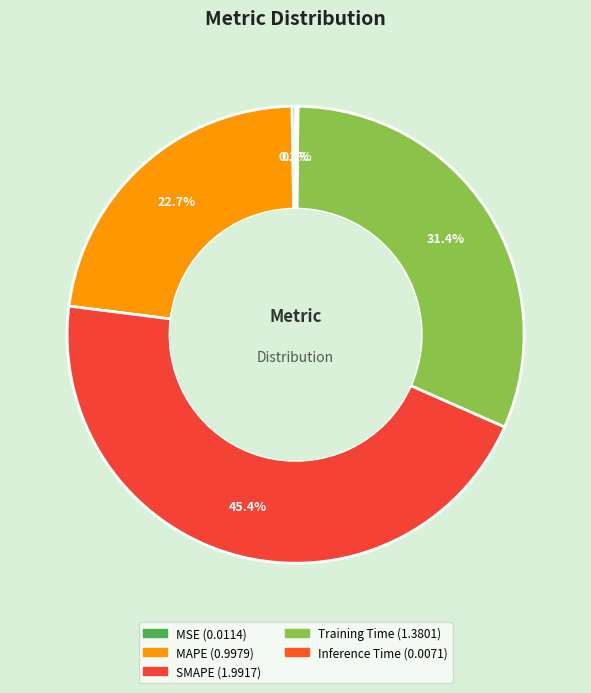

The Training Time slice represents 43% of the pie. True or false?

False